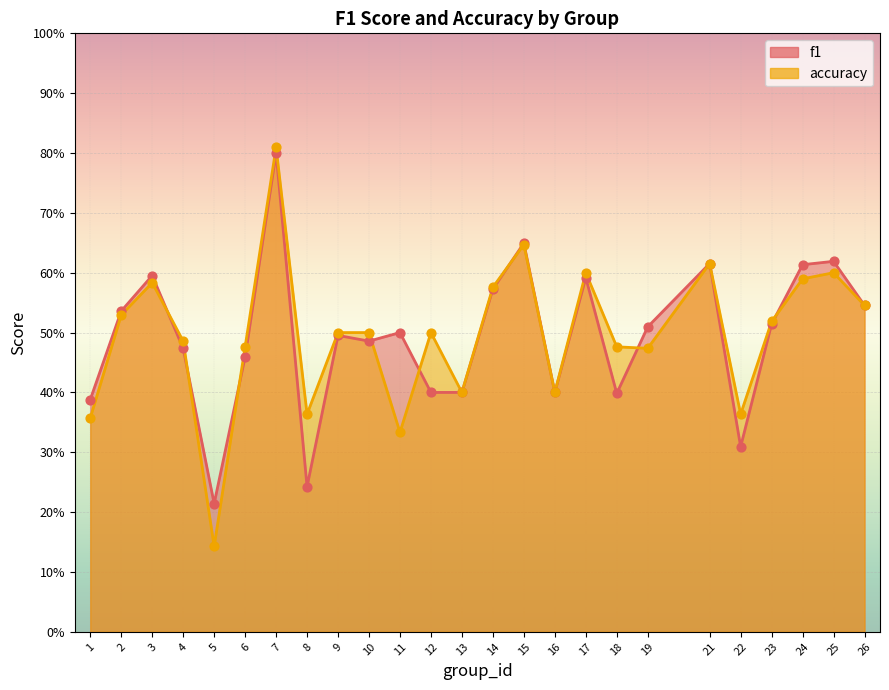

At how many categories does at least one series exceed 0?

25